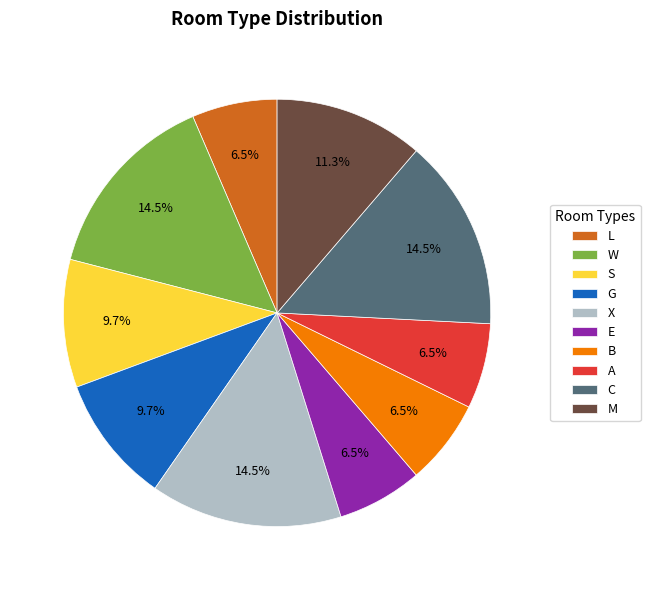

Which has a higher value, C or B?

C